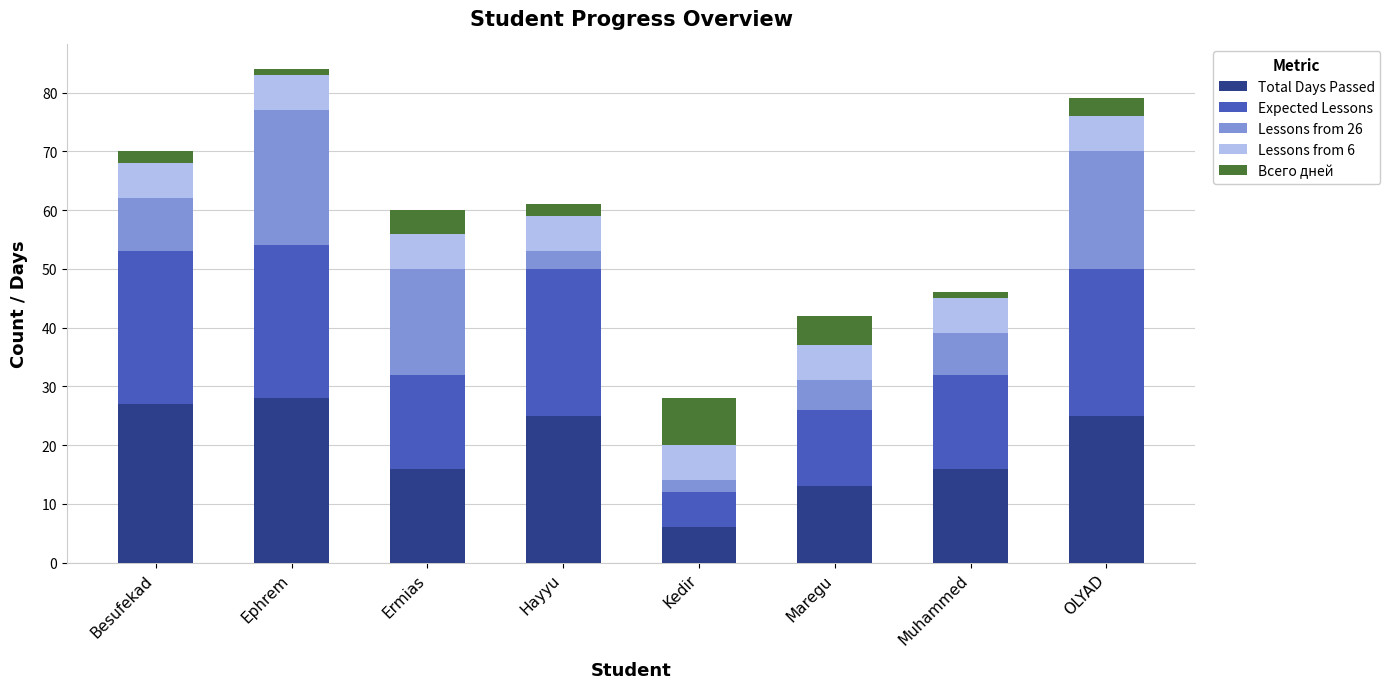

Which category has the lowest value in the Total Days Passed series?

Kedir